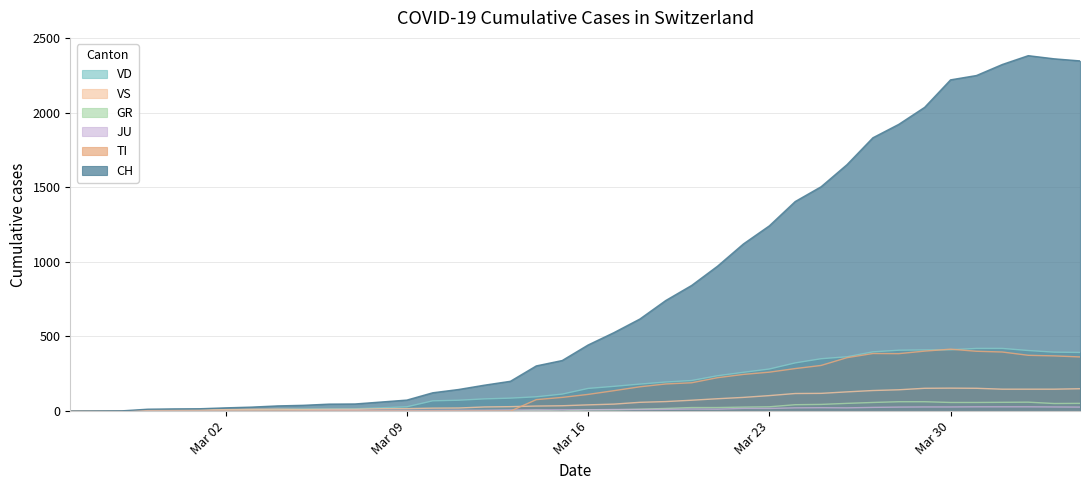

True or false: TI has more than 1 interior local peaks.

True